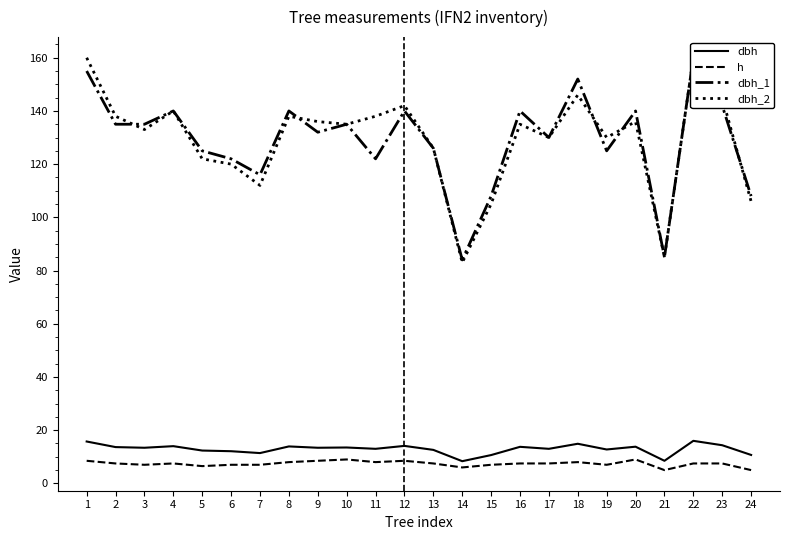

How many interior local peaks does the dbh_1 series have?

8